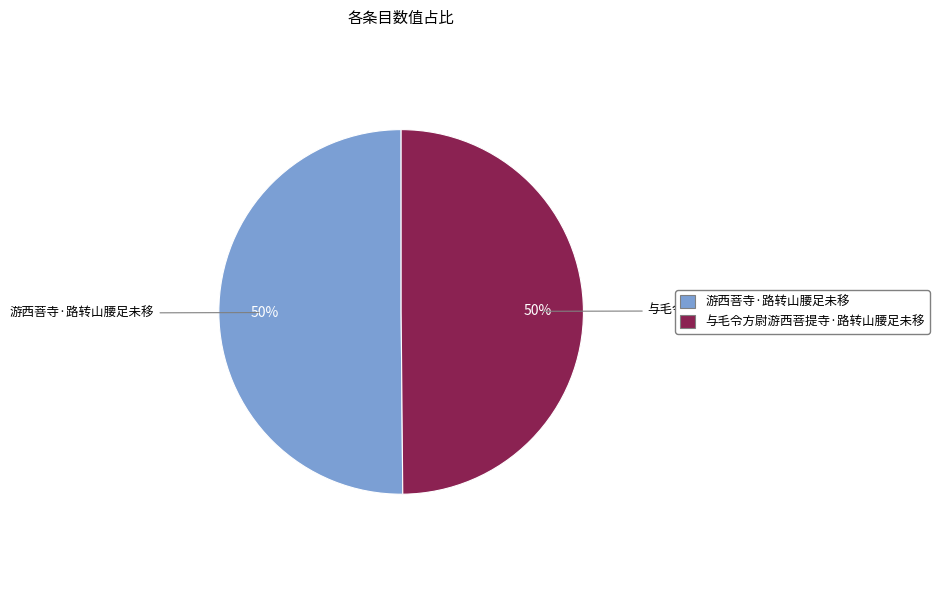

True or false: 游西菩寺·路转山腰足未移 accounts for 37% of the total.

False